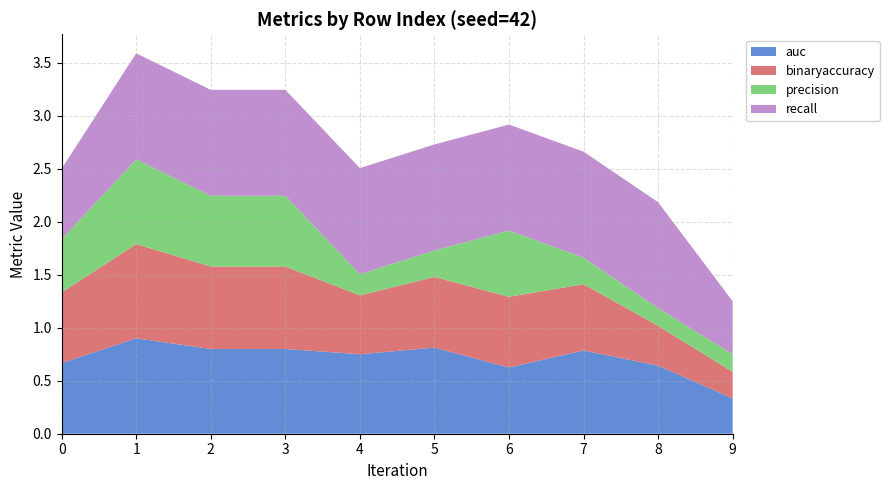

Reading left to right, transcribe all the data shown in this chart.

auc: 0=0.7	1=0.9	2=0.8	3=0.8	4=0.8	5=0.8	6=0.6	7=0.8	8=0.6	9=0.3
binaryaccuracy: 0=0.7	1=0.9	2=0.8	3=0.8	4=0.6	5=0.7	6=0.7	7=0.6	8=0.4	9=0.2
precision: 0=0.5	1=0.8	2=0.7	3=0.7	4=0.2	5=0.2	6=0.6	7=0.2	8=0.2	9=0.2
recall: 0=0.7	1=1.0	2=1.0	3=1.0	4=1.0	5=1.0	6=1.0	7=1.0	8=1.0	9=0.5